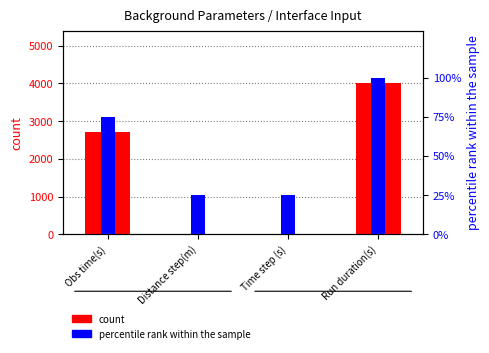

At which category is the sum across all series the highest?

Run duration(s)